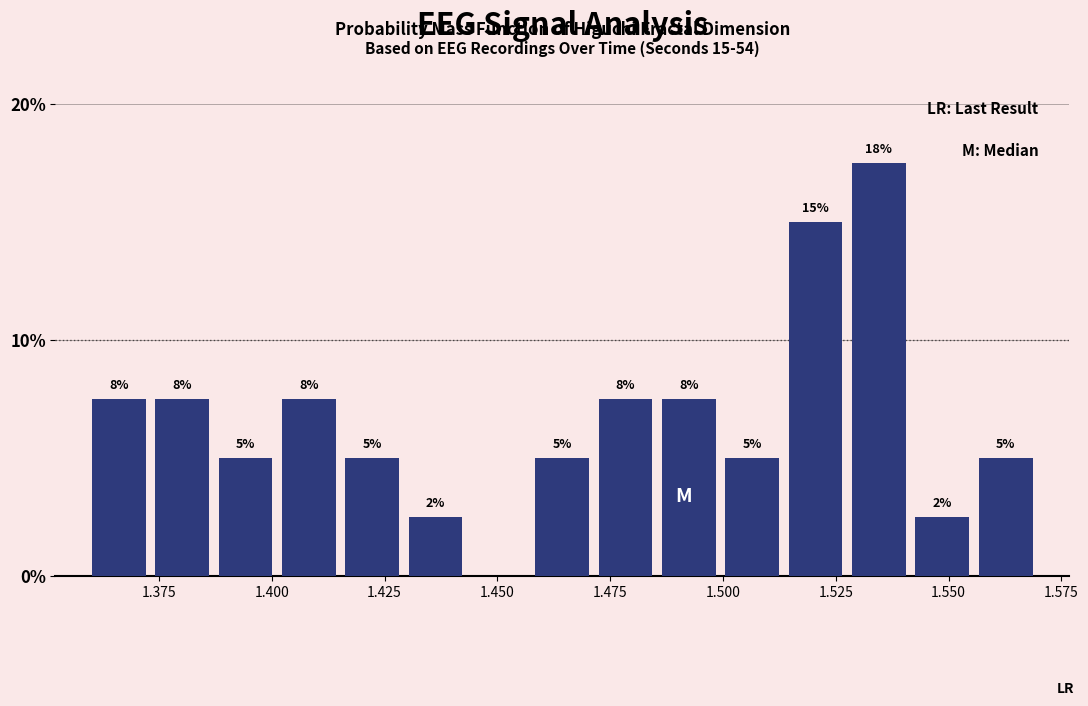

Around what value on the x-axis is the tallest bar? Give the approximate position of its centre, as read against the axis.

1.535